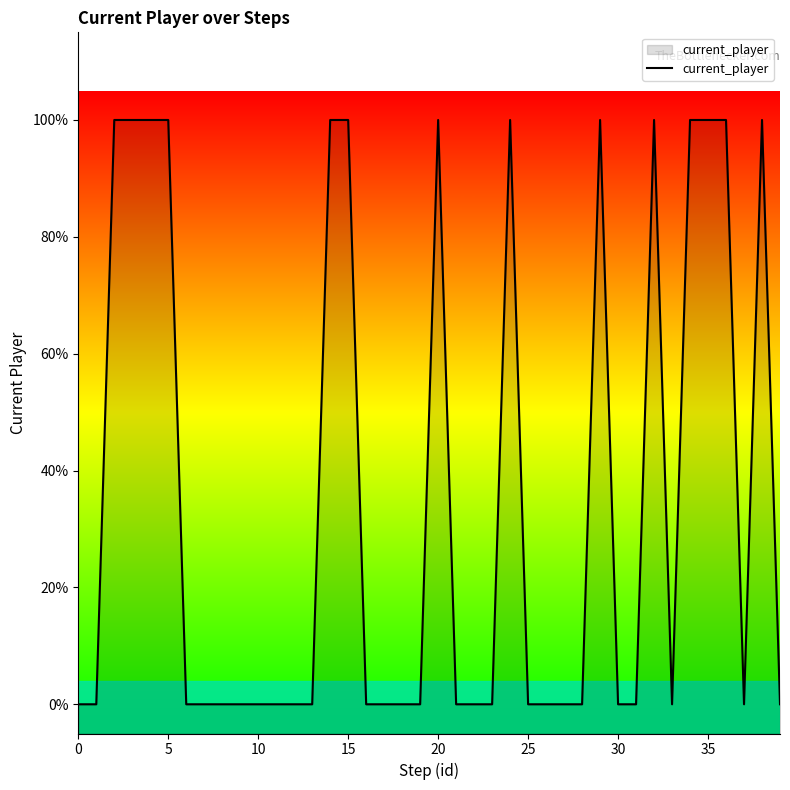

How many values are between 0 and 1?

40